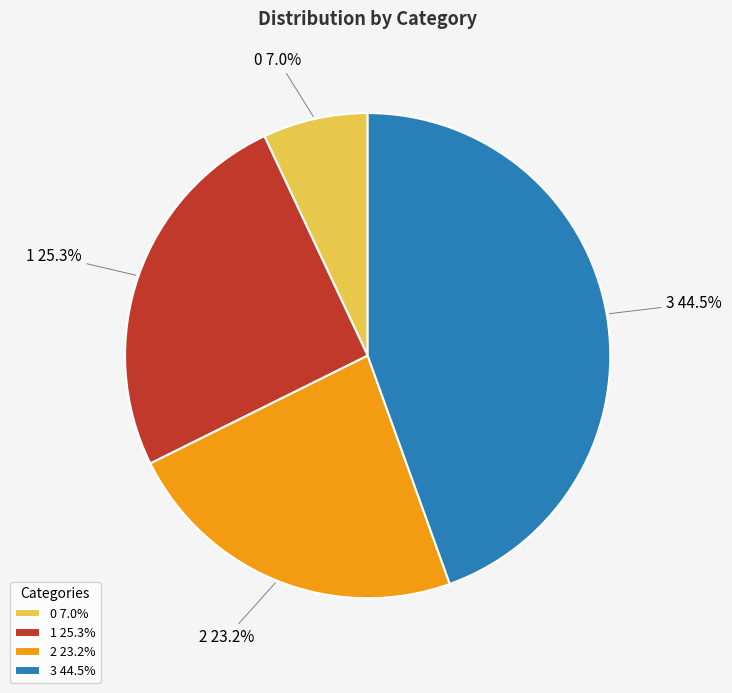

Between 1 and 3, which is larger?

3